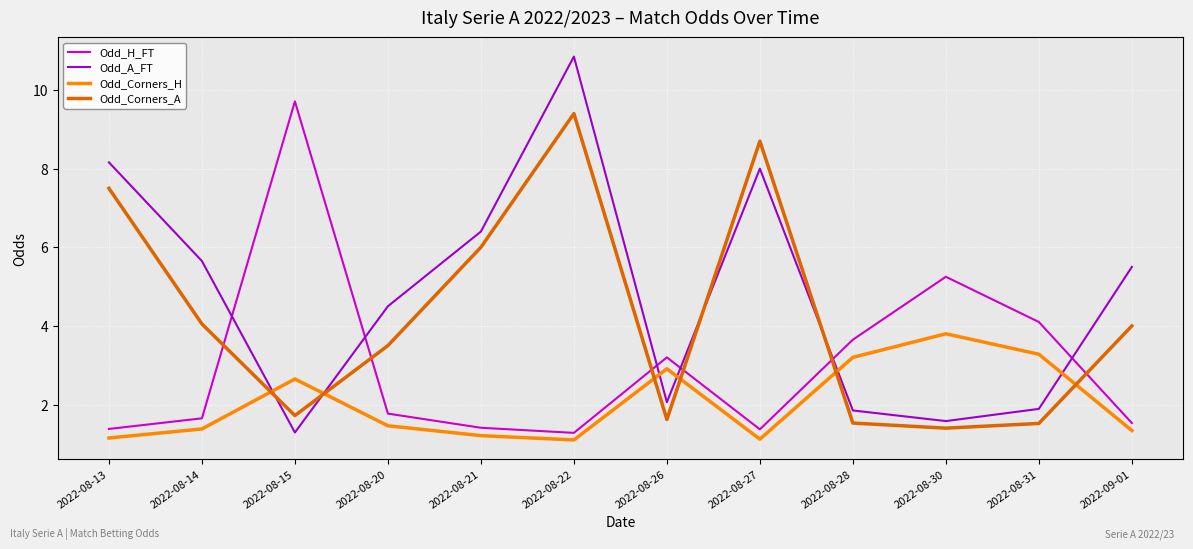

Does the chart have visible grid lines?

Yes